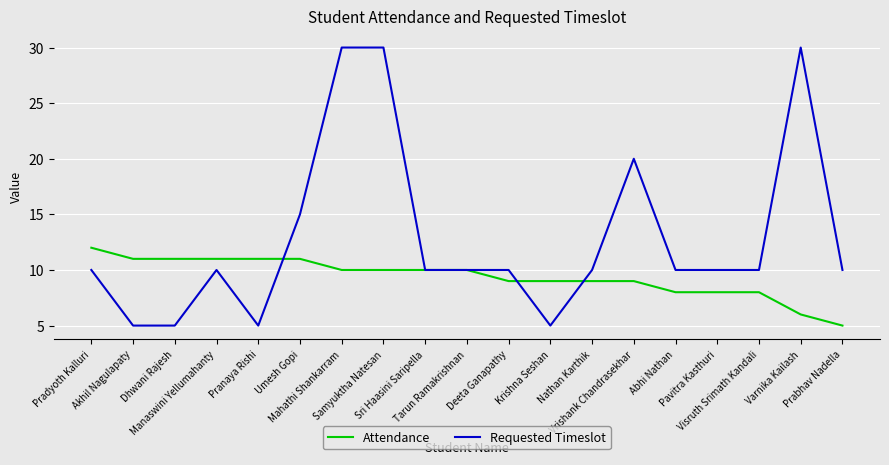

Rank the series by their maximum value, from highest to lowest.

Requested Timeslot, Attendance